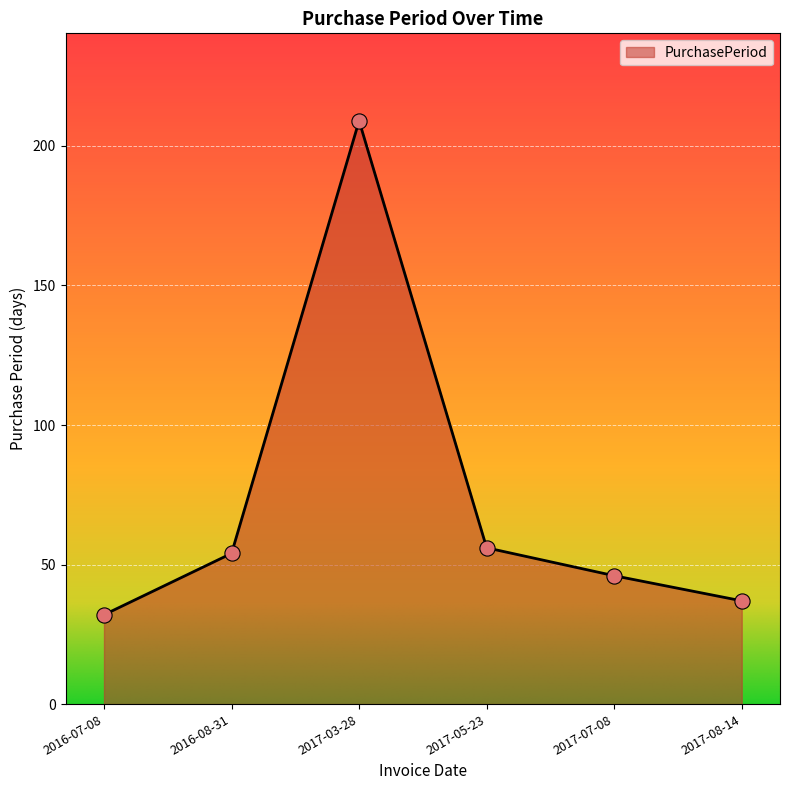

What is the ratio of the value at 2017-03-28 to the value at 2016-08-31?

3.9